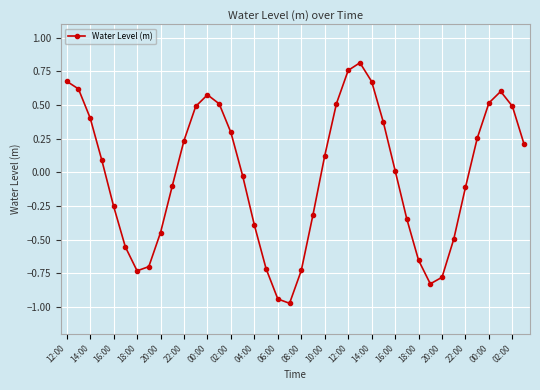

True or false: there are more than 2 points higher than both neighbors.

True